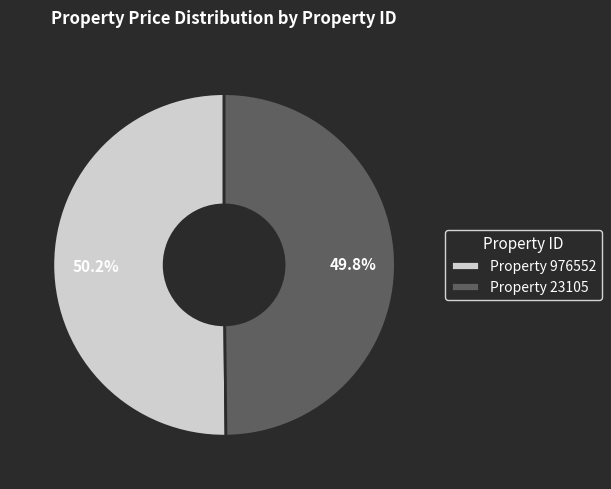

What is the total percentage of Property 976552 and Property 23105?

100.0%